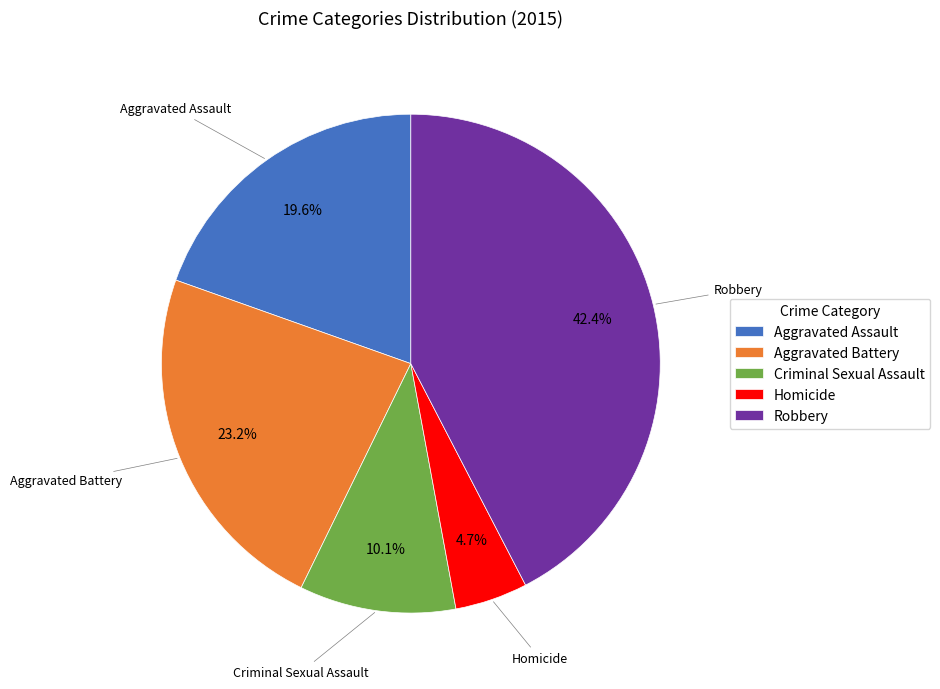

Between Aggravated Assault and Criminal Sexual Assault, which is larger?

Aggravated Assault